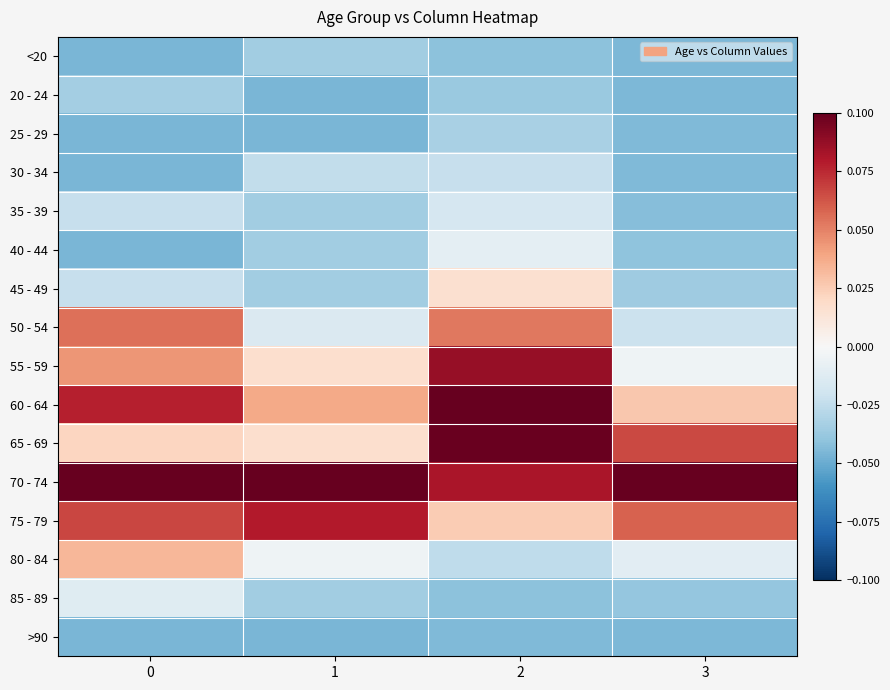

What is the maximum value shown in the chart?

0.1